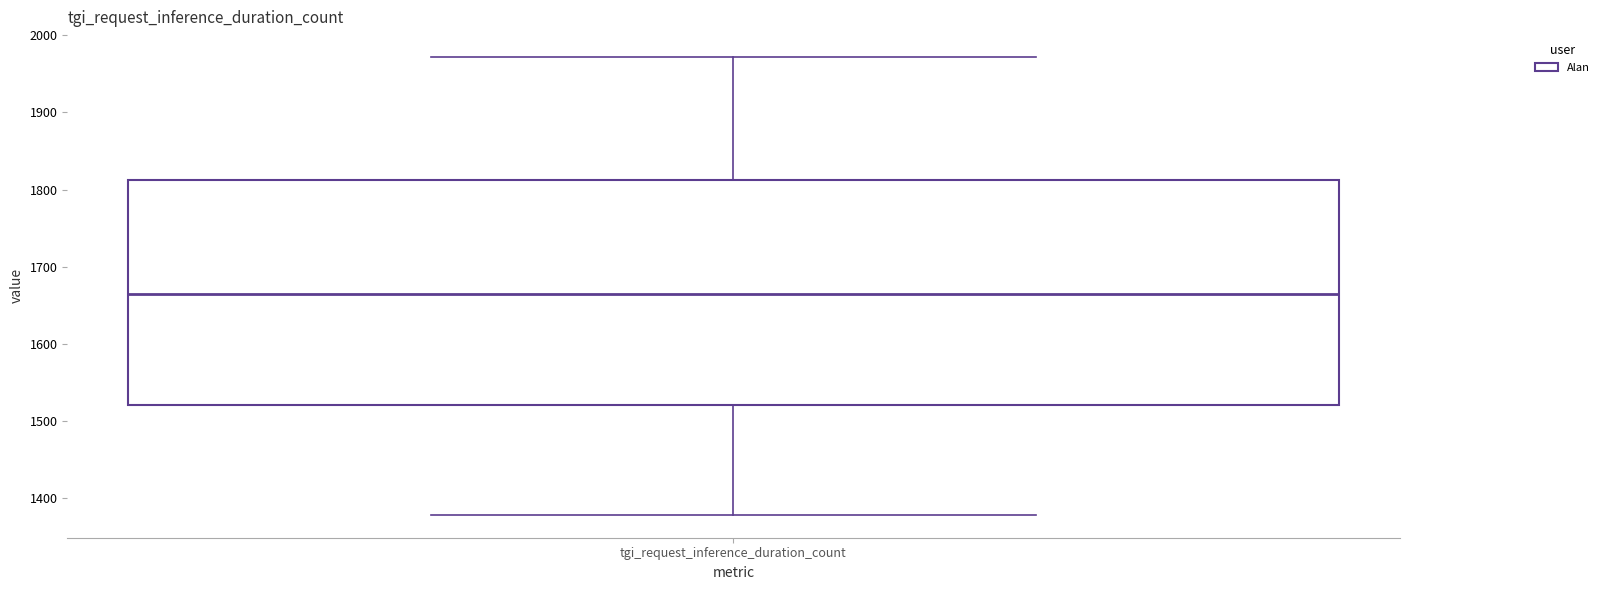

Read this box plot against the y-axis: the position of the median line, the range covered by the box, and the ends of both whiskers. The values are not printed on the chart, so give them approximately, as read against the axis.

median 1660, box 1520 to 1810, whiskers 1380 to 1970